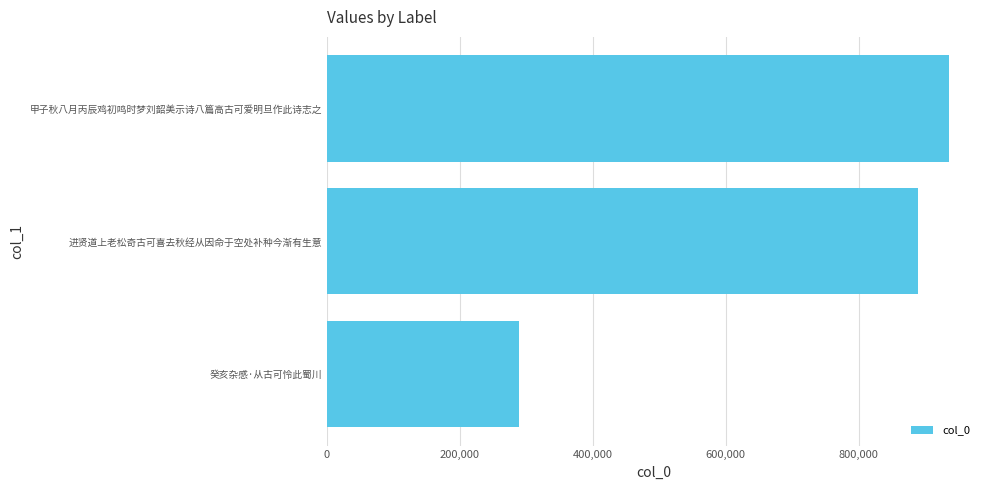

Rank the categories by value from lowest to highest.

癸亥杂感·从古可怜此蜀川, 进贤道上老松奇古可喜去秋经从因命于空处补种今渐有生意, 甲子秋八月丙辰鸡初鸣时梦刘韶美示诗八篇高古可爱明旦作此诗志之